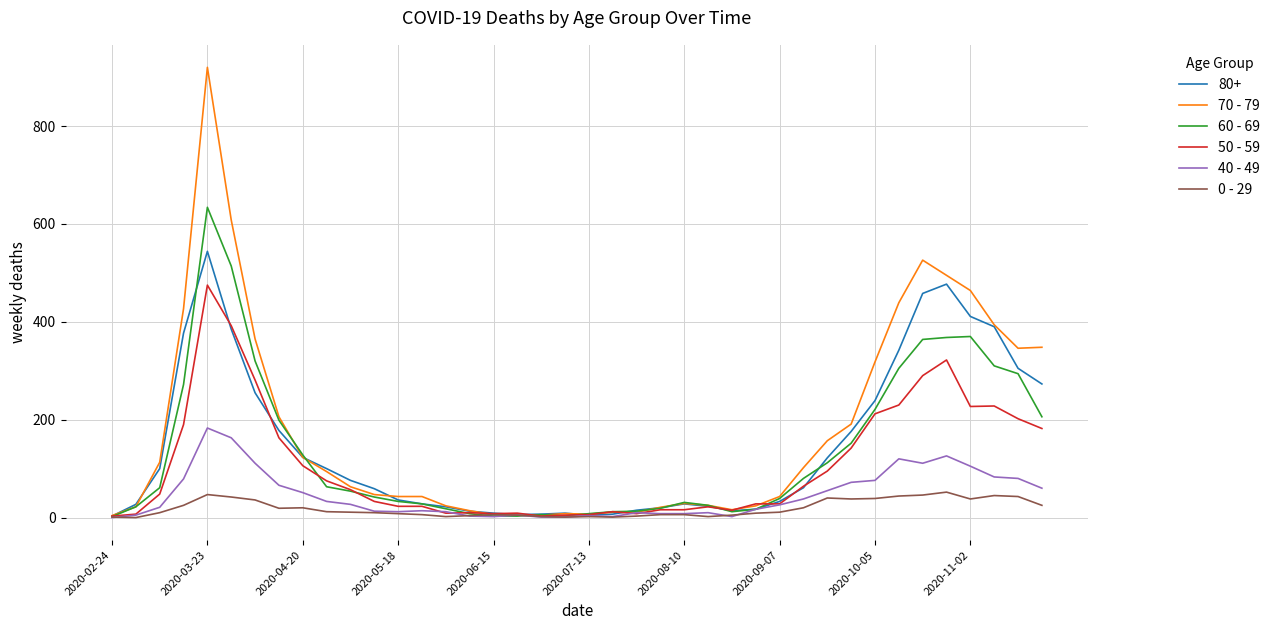

List the series in order of their peak value, lowest first.

0 - 29, 40 - 49, 50 - 59, 80+, 60 - 69, 70 - 79